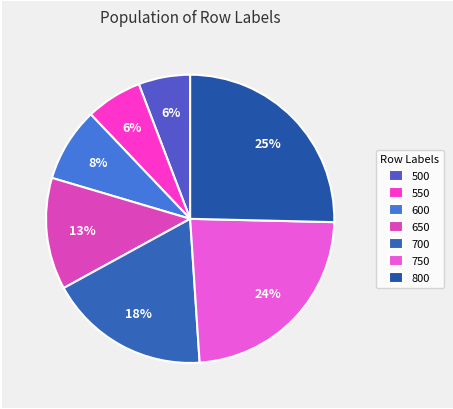

What percentage is NOT represented by 500?

94.2%